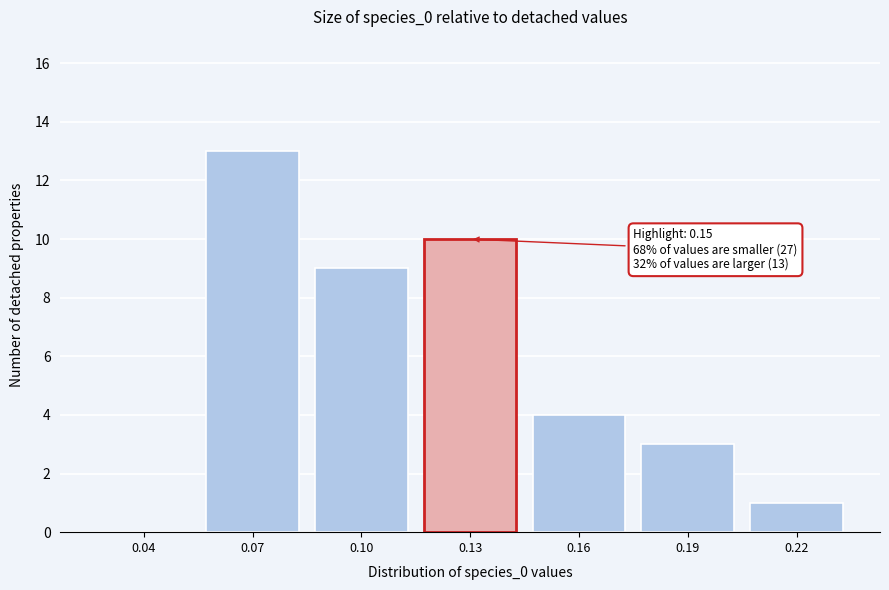

Reading left to right, what are all the values shown in this chart?

0.04=0	0.07=13	0.10=9	0.13=10	0.16=4	0.19=3	0.22=1